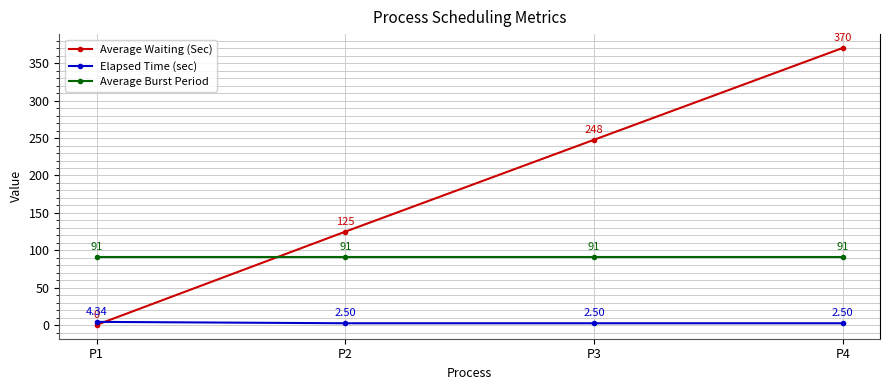

At which category does the chart reach its minimum across all series?

P1